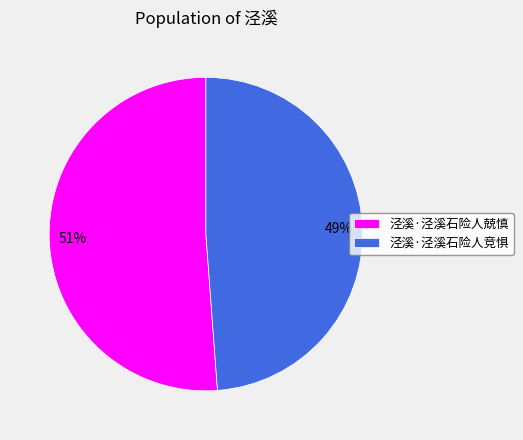

How many slices are in this pie chart?

2